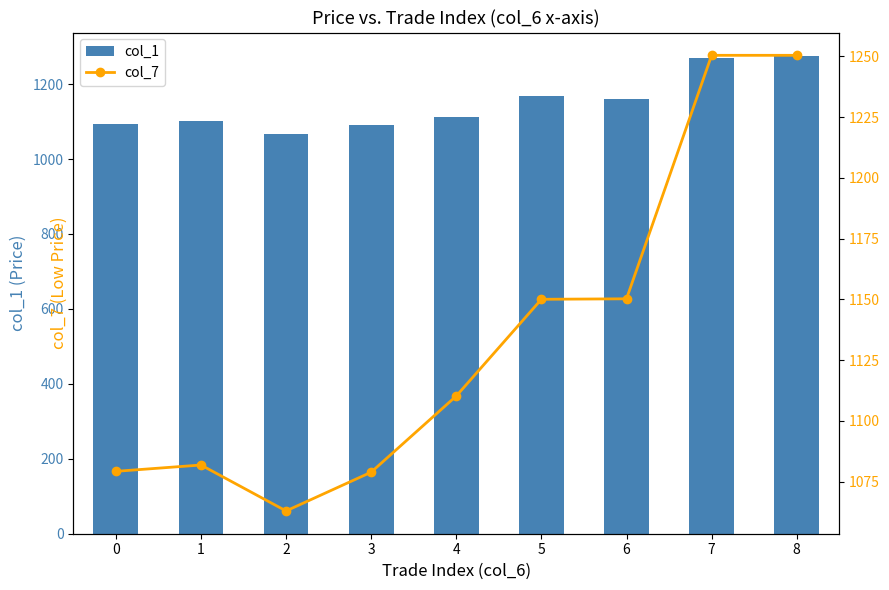

What is the sum of the col_1 values at 7 and 4?

2381.7